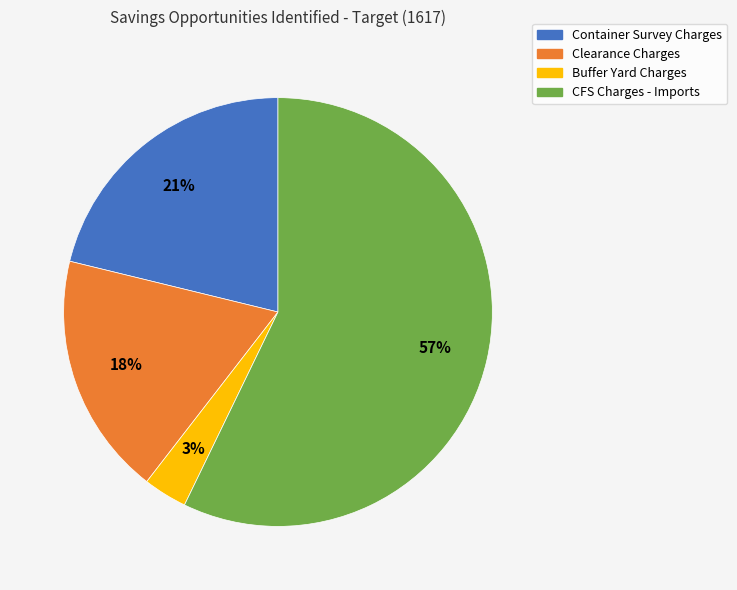

Do Clearance Charges and CFS Charges - Imports together represent more than half of the pie?

Yes